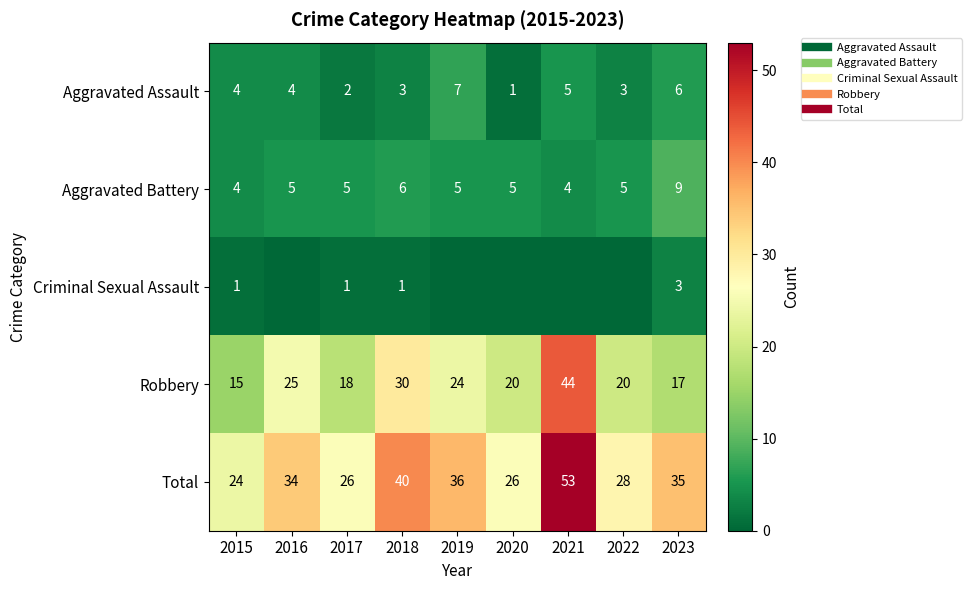

Is the value of Robbery at 2022 greater than the value of Total at 2022?

No